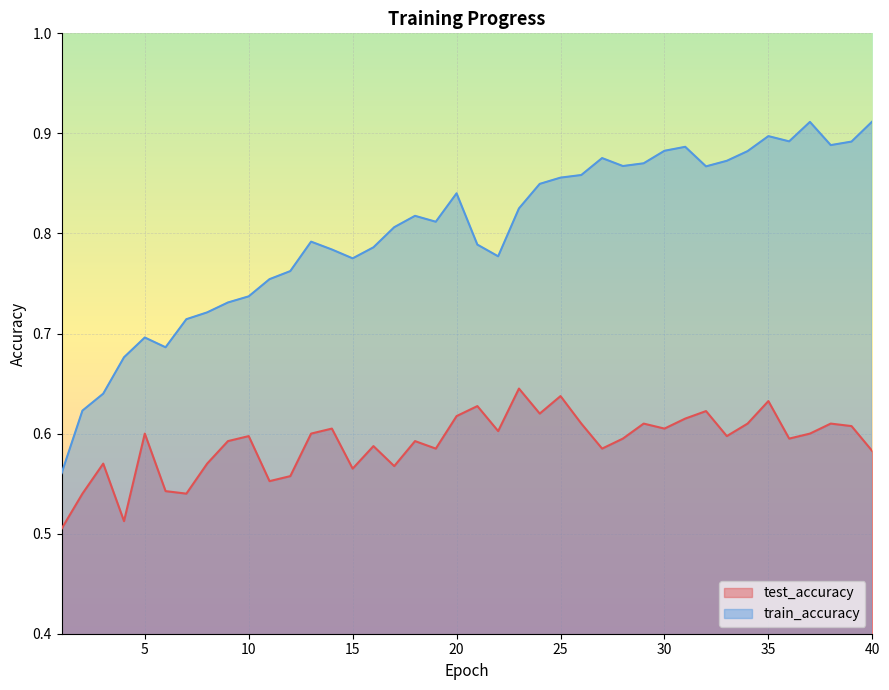

At which category does the chart reach its peak across all series?

40